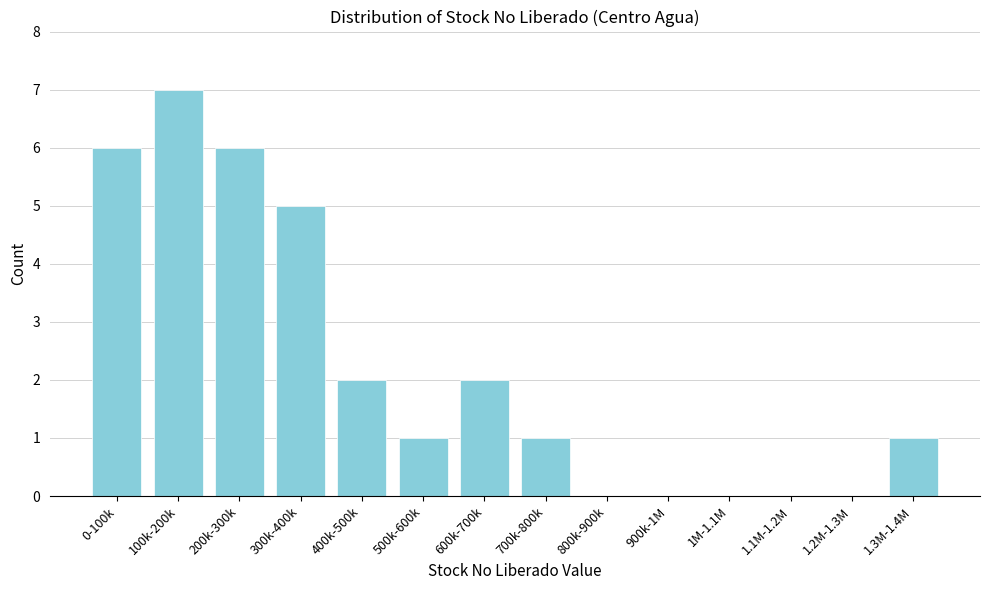

Reading left to right, what are all the values shown in this chart?

0-100k=6	100k-200k=7	200k-300k=6	300k-400k=5	400k-500k=2	500k-600k=1	600k-700k=2	700k-800k=1	800k-900k=0	900k-1M=0	1M-1.1M=0	1.1M-1.2M=0	1.2M-1.3M=0	1.3M-1.4M=1